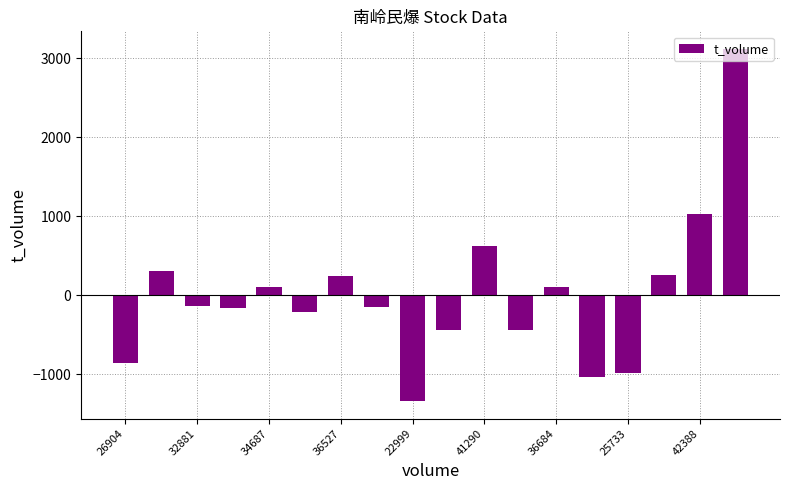

What is the smallest value displayed?

-1339.6